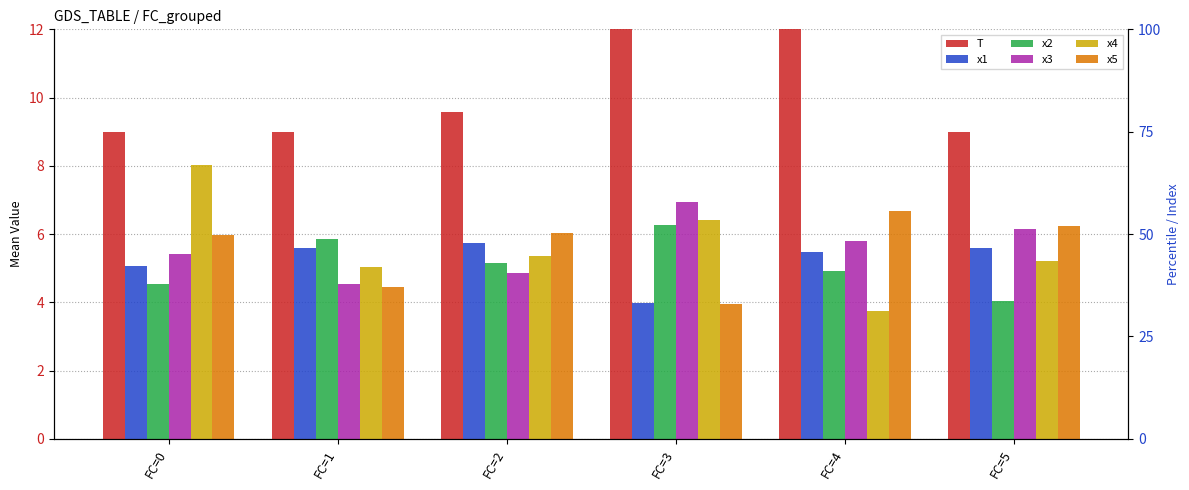

Which category has the lowest value in the x2 series?

FC=5